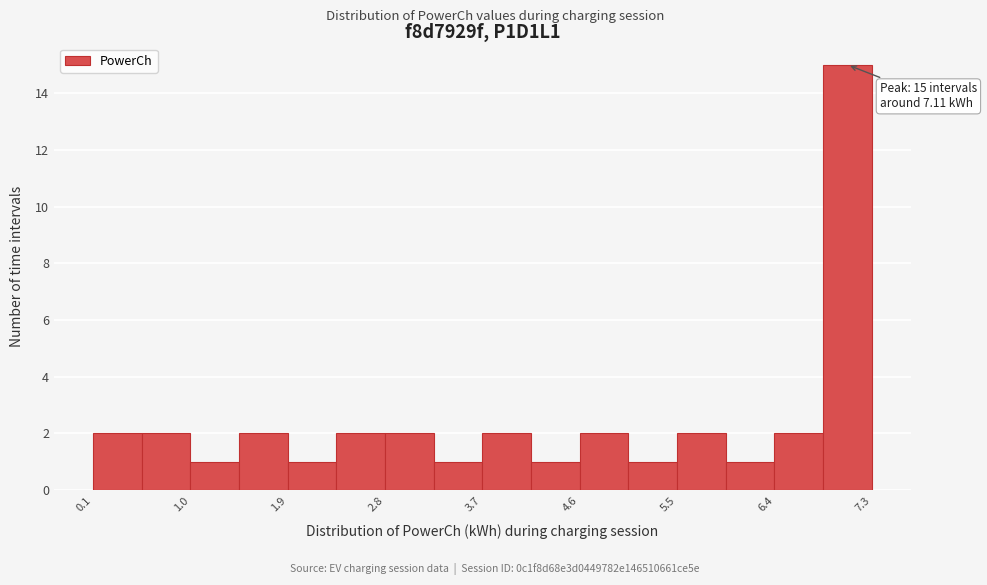

Which range on the x-axis has the tallest bar?

6.9 to 7.3